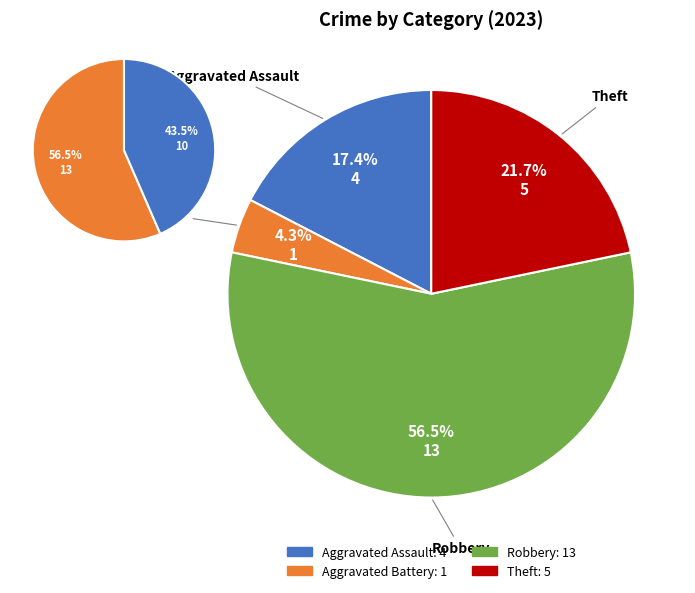

What percentage is NOT represented by Aggravated Assault?

82.6%